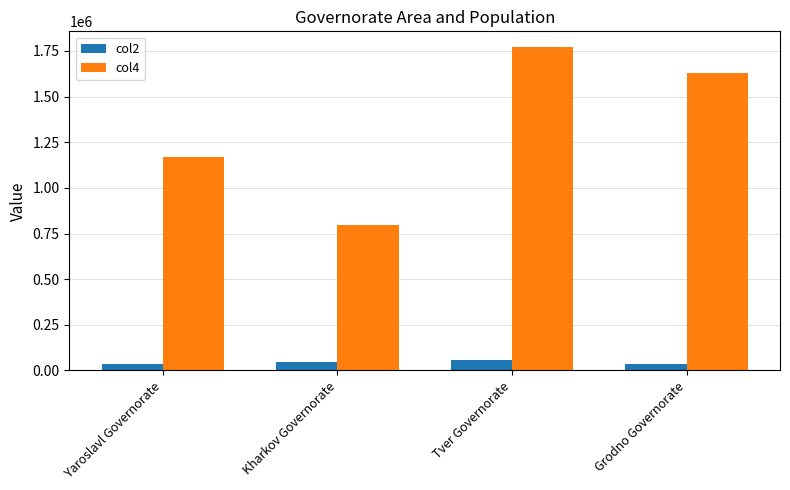

What are all the series names shown in the legend?

col2, col4